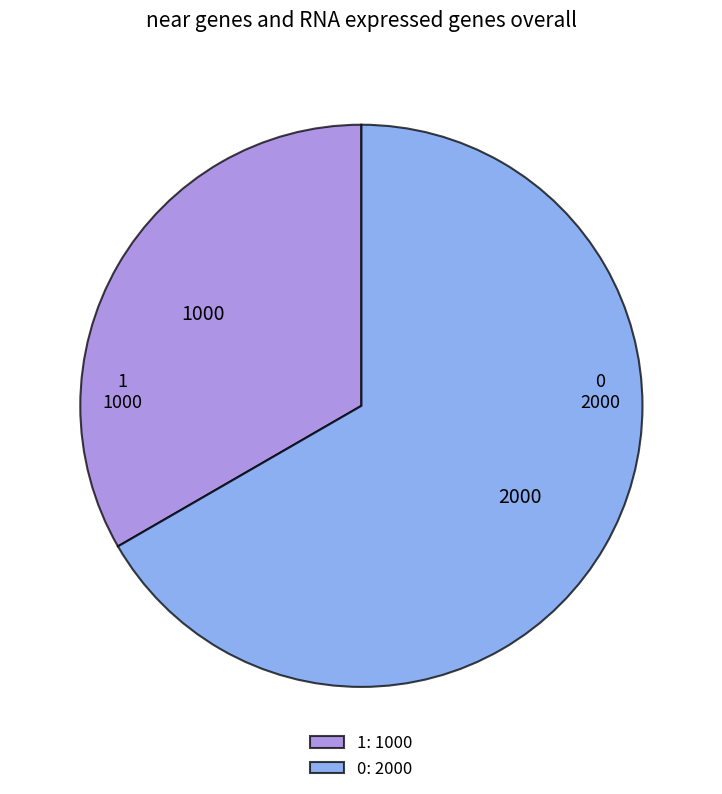

How many slices are in this pie chart?

2